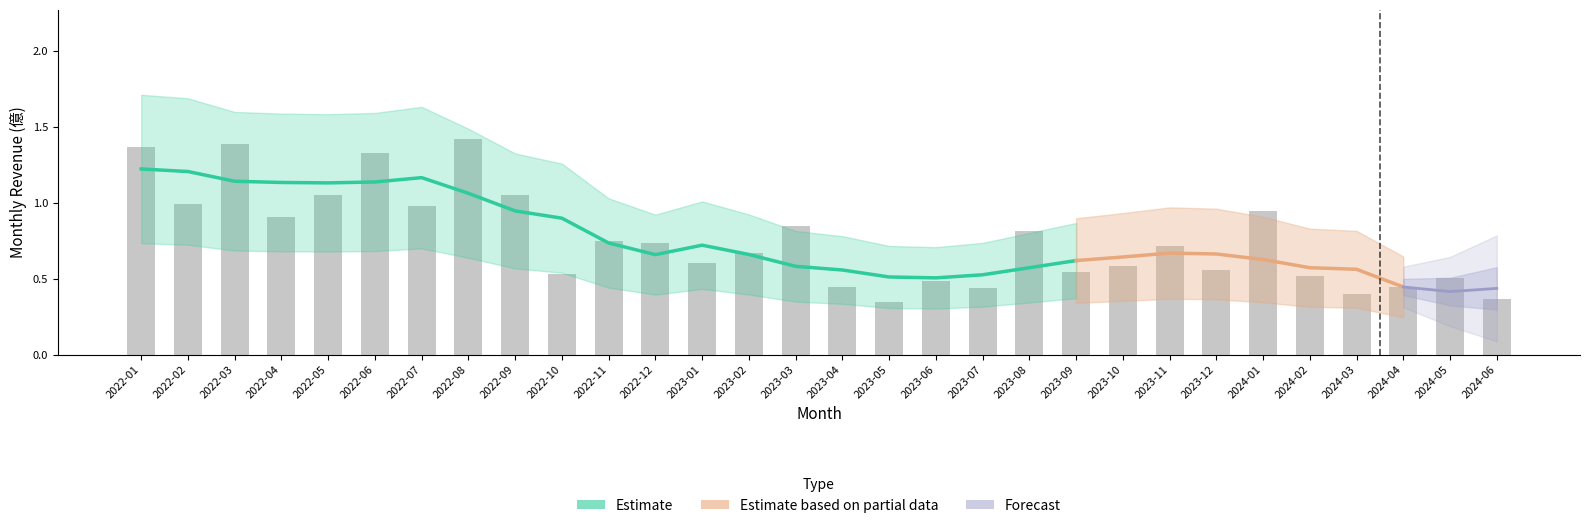

At which category does the chart reach its minimum across all series?

2023-05